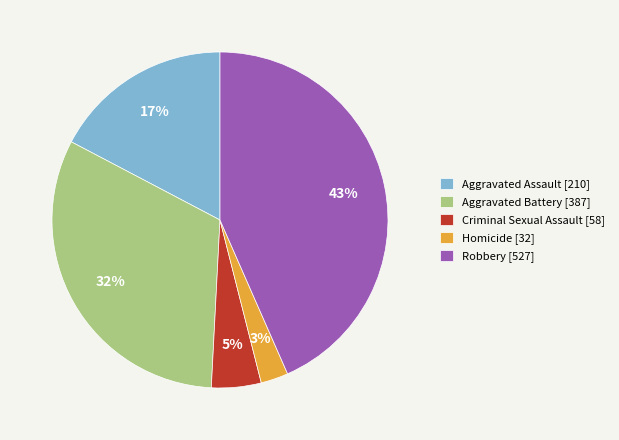

To the nearest percent, what is the combined percentage of Robbery and Criminal Sexual Assault?

48%